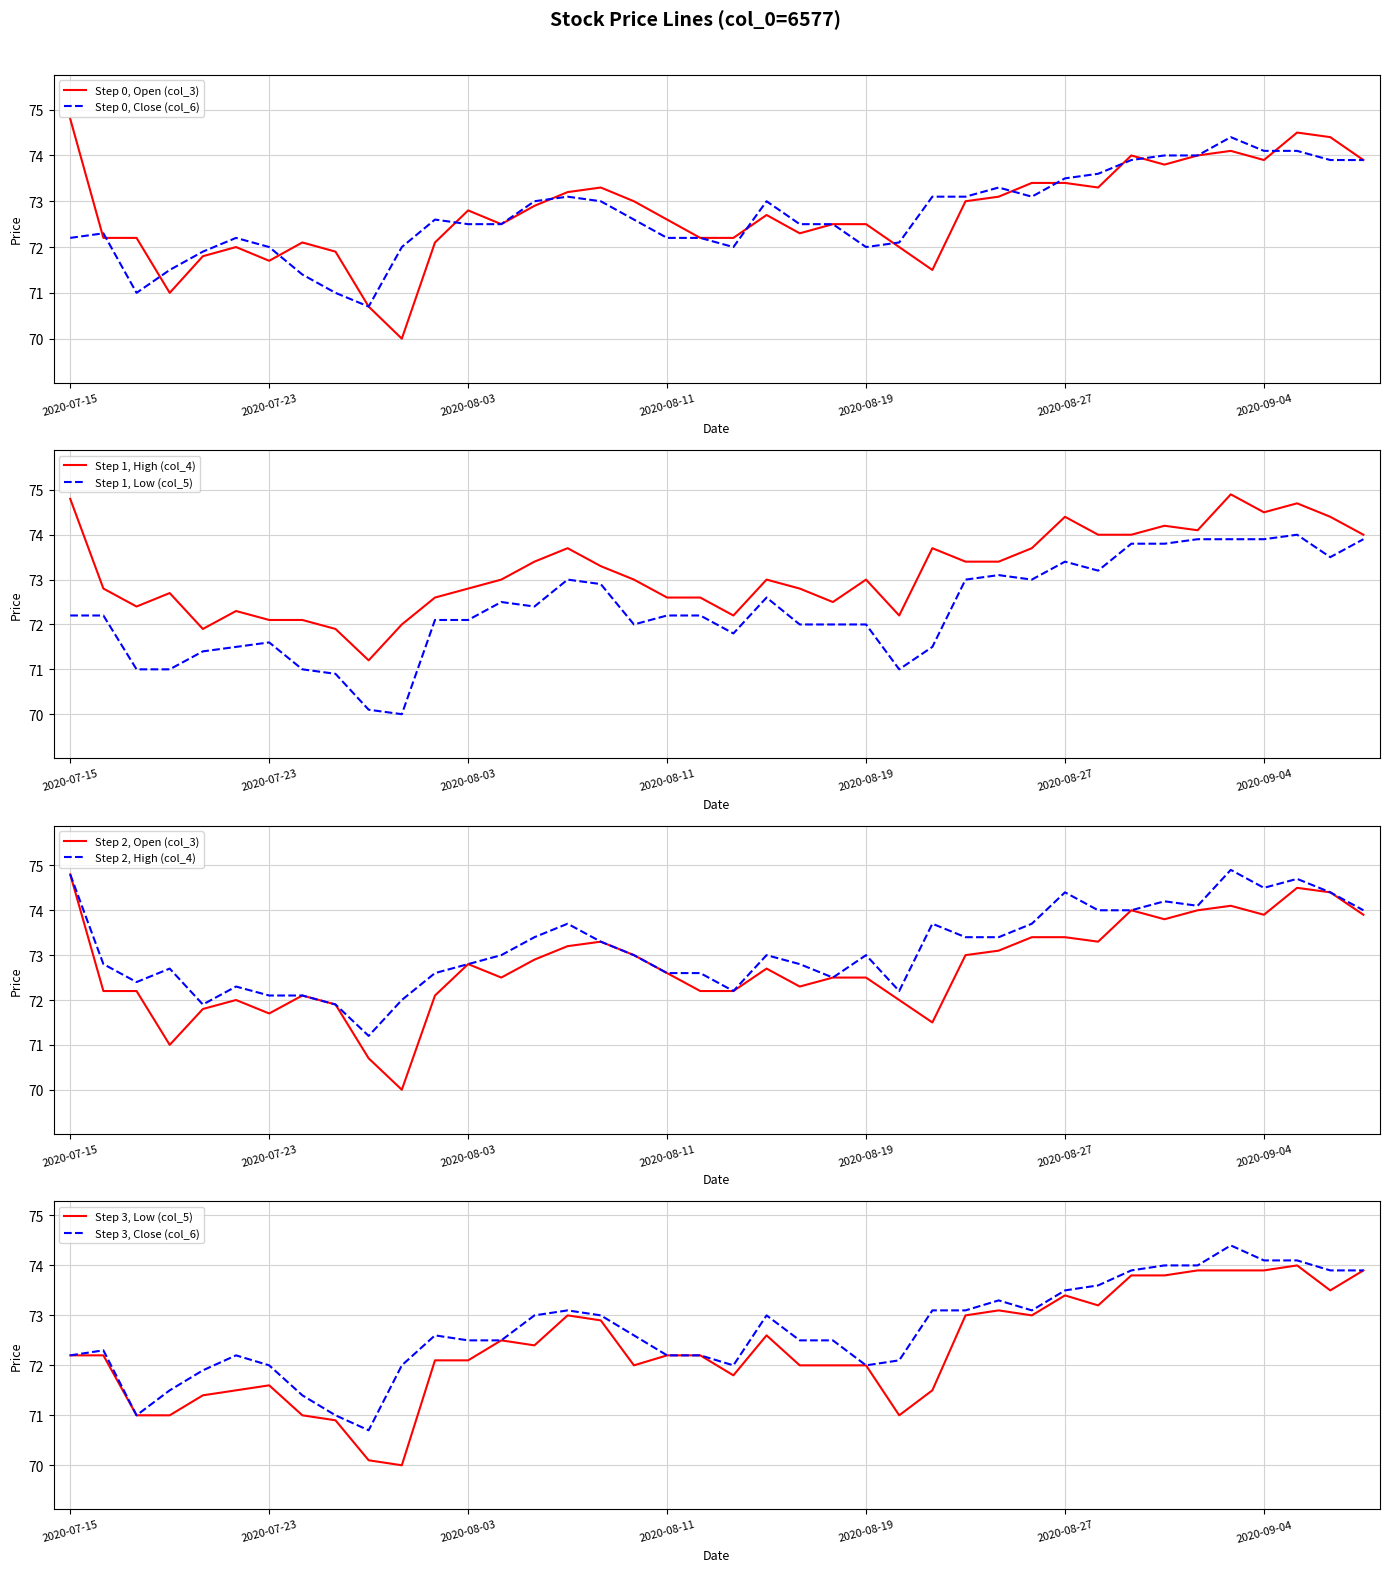

Reading left to right, what are all the values shown in this chart?

Open (col_3): 74.8	72.2	72.2	71.0	71.8	72.0	71.7	72.1	71.9	70.7	70.0	72.1	72.8	72.5	72.9	73.2	73.3	73.0	72.6	72.2	72.2	72.7	72.3	72.5	72.5	72.0	71.5	73.0	73.1	73.4	73.4	73.3	74.0	73.8	74.0	74.1	73.9	74.5	74.4	73.9
High (col_4): 74.8	72.8	72.4	72.7	71.9	72.3	72.1	72.1	71.9	71.2	72.0	72.6	72.8	73.0	73.4	73.7	73.3	73.0	72.6	72.6	72.2	73.0	72.8	72.5	73.0	72.2	73.7	73.4	73.4	73.7	74.4	74.0	74.0	74.2	74.1	74.9	74.5	74.7	74.4	74.0
Low (col_5): 72.2	72.2	71.0	71.0	71.4	71.5	71.6	71.0	70.9	70.1	70.0	72.1	72.1	72.5	72.4	73.0	72.9	72.0	72.2	72.2	71.8	72.6	72.0	72.0	72.0	71.0	71.5	73.0	73.1	73.0	73.4	73.2	73.8	73.8	73.9	73.9	73.9	74.0	73.5	73.9
Close (col_6): 72.2	72.3	71.0	71.5	71.9	72.2	72.0	71.4	71.0	70.7	72.0	72.6	72.5	72.5	73.0	73.1	73.0	72.6	72.2	72.2	72.0	73.0	72.5	72.5	72.0	72.1	73.1	73.1	73.3	73.1	73.5	73.6	73.9	74.0	74.0	74.4	74.1	74.1	73.9	73.9